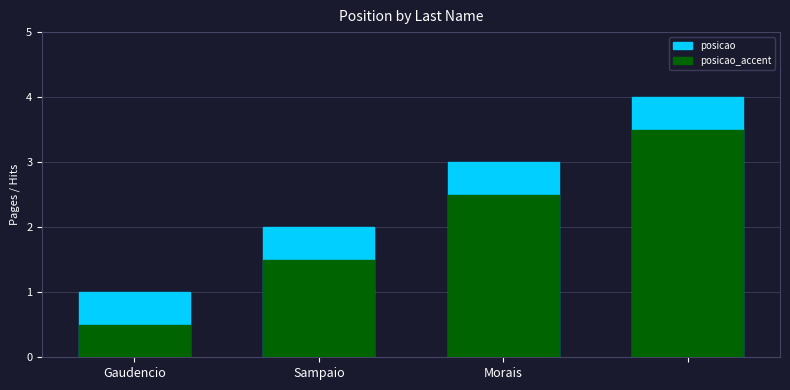

At how many categories does at least one series exceed 3?

1